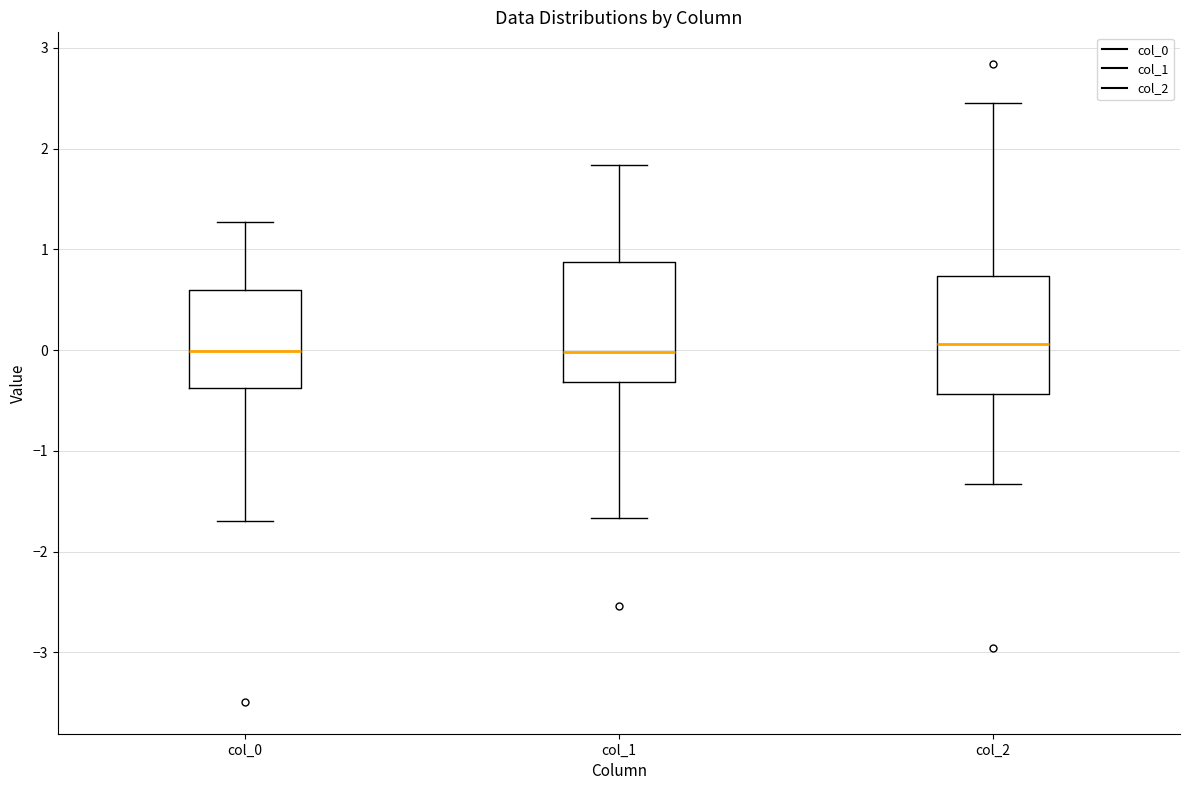

Reading left to right, read every box against the y-axis: the position of its median line, the range the box covers, and the ends of its whiskers. The values are not printed on the chart, so give them approximately, as read against the axis.

col_0: median 0.0, box -0.4 to 0.6, whiskers -1.7 to 1.3
col_1: median 0.0, box -0.3 to 0.9, whiskers -1.7 to 1.8
col_2: median 0.1, box -0.4 to 0.7, whiskers -1.3 to 2.5